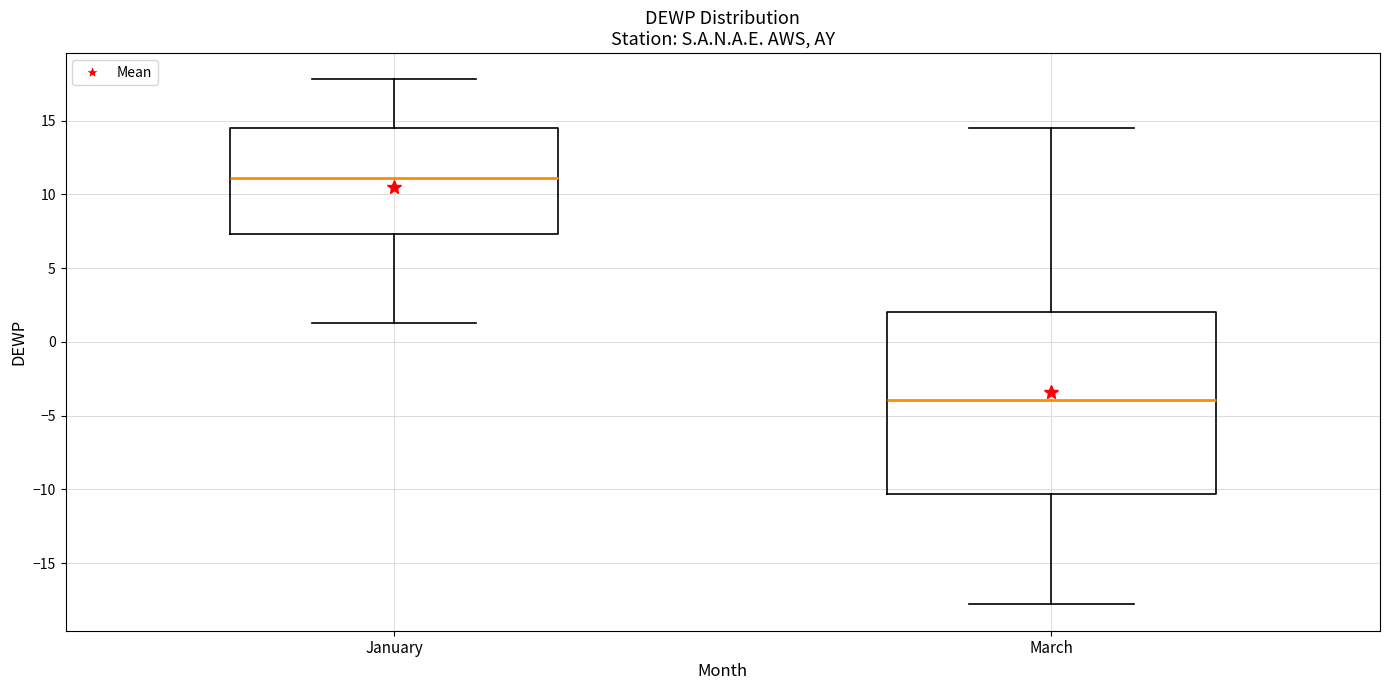

Reading left to right, transcribe this box plot: for each box, give where its median line is, the range the box spans, and where its two whiskers end, as read against the y-axis. The values are not printed on the chart, so give them approximately, as read against the axis.

January: median 11.0, box 7.5 to 14.5, whiskers 1.5 to 18.0
March: median -4.0, box -10.5 to 2.0, whiskers -18.0 to 14.5